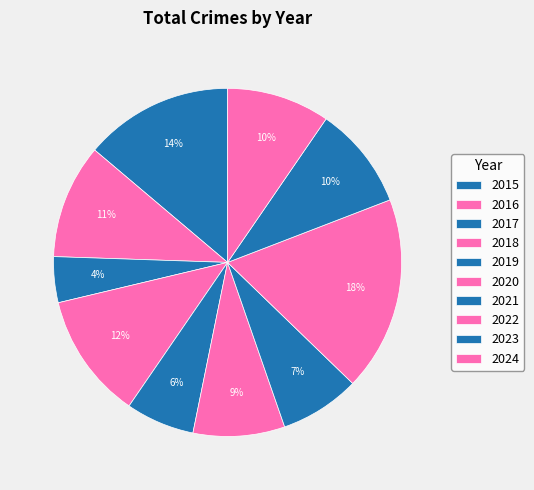

How many slices are in this pie chart?

10